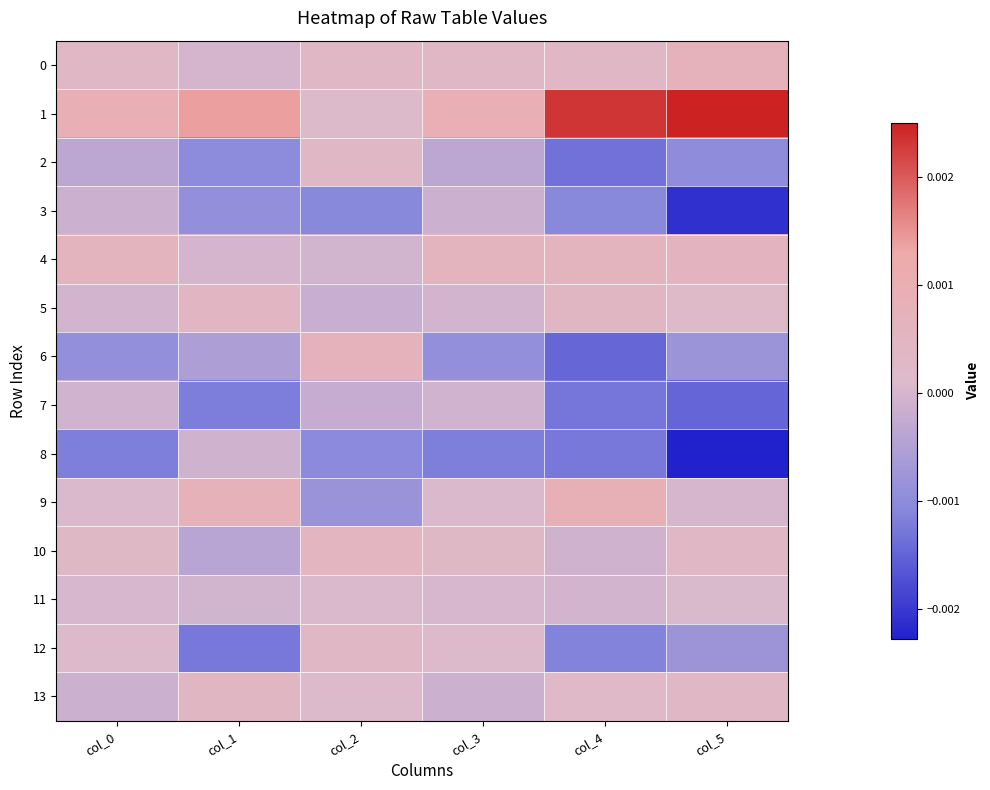

List the series in order of their peak value, highest first.

1, 9, 0, 6, 4, 10, 5, 13, 12, 2, 11, 7, 8, 3